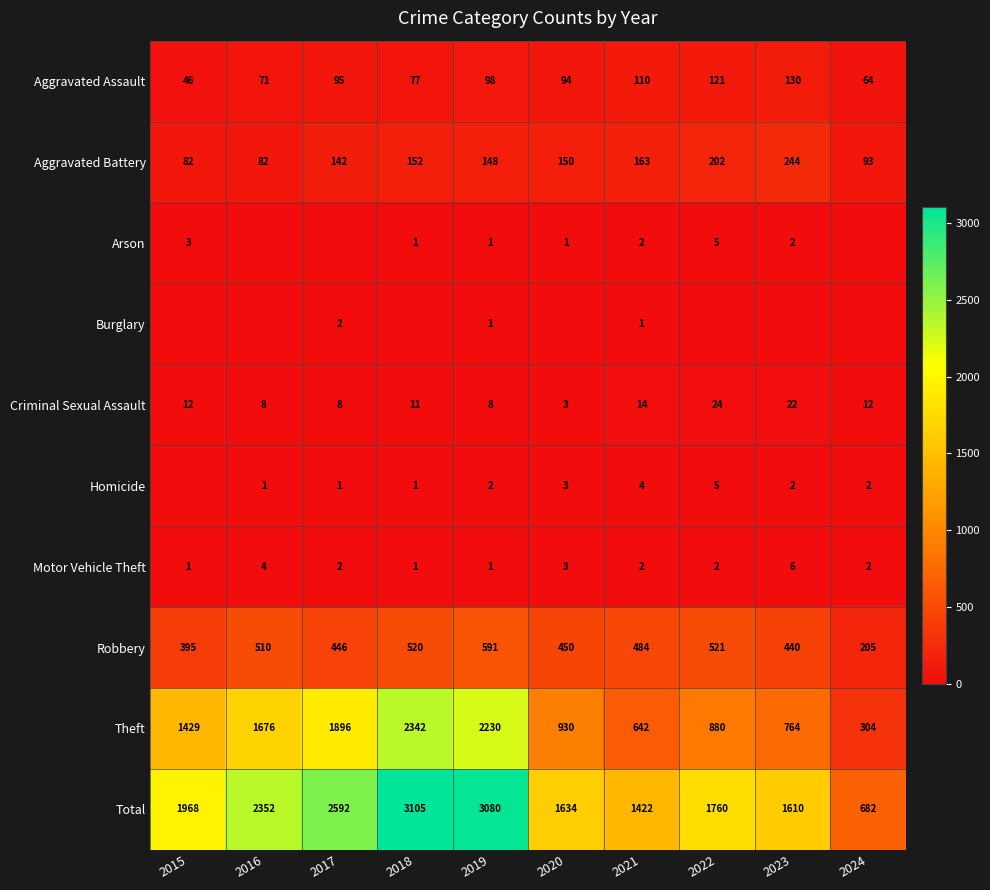

Read the Aggravated Assault value at 2016.

71